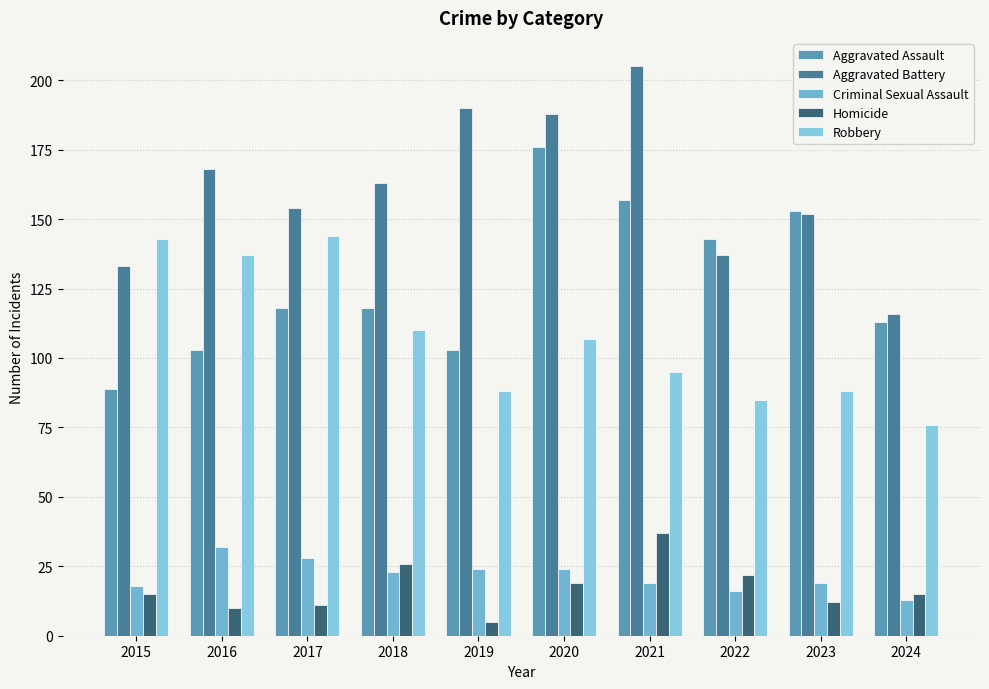

How many values in the Robbery series are below 107?

5